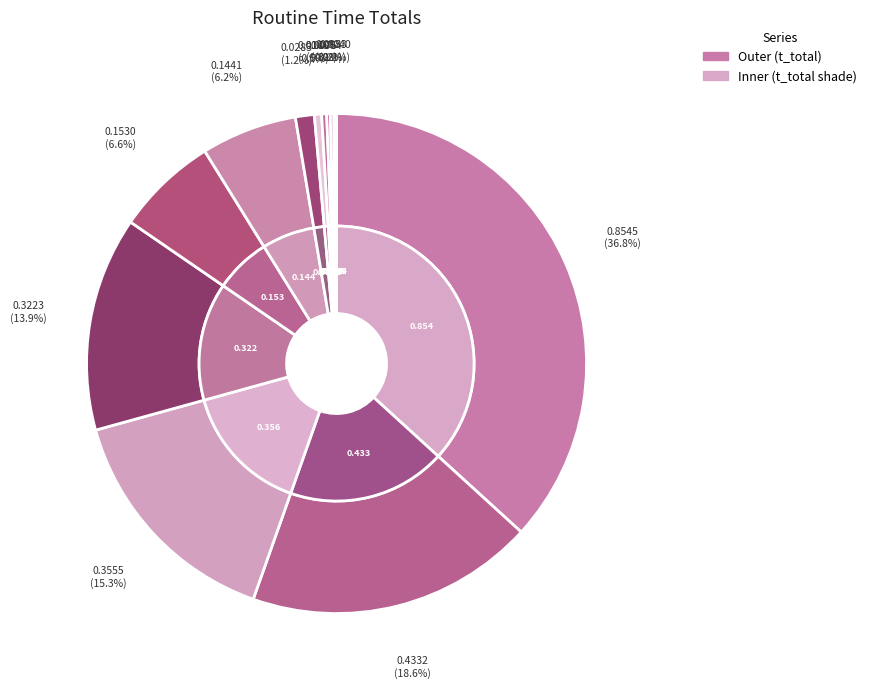

Is there any slice that represents more than half of the pie?

No